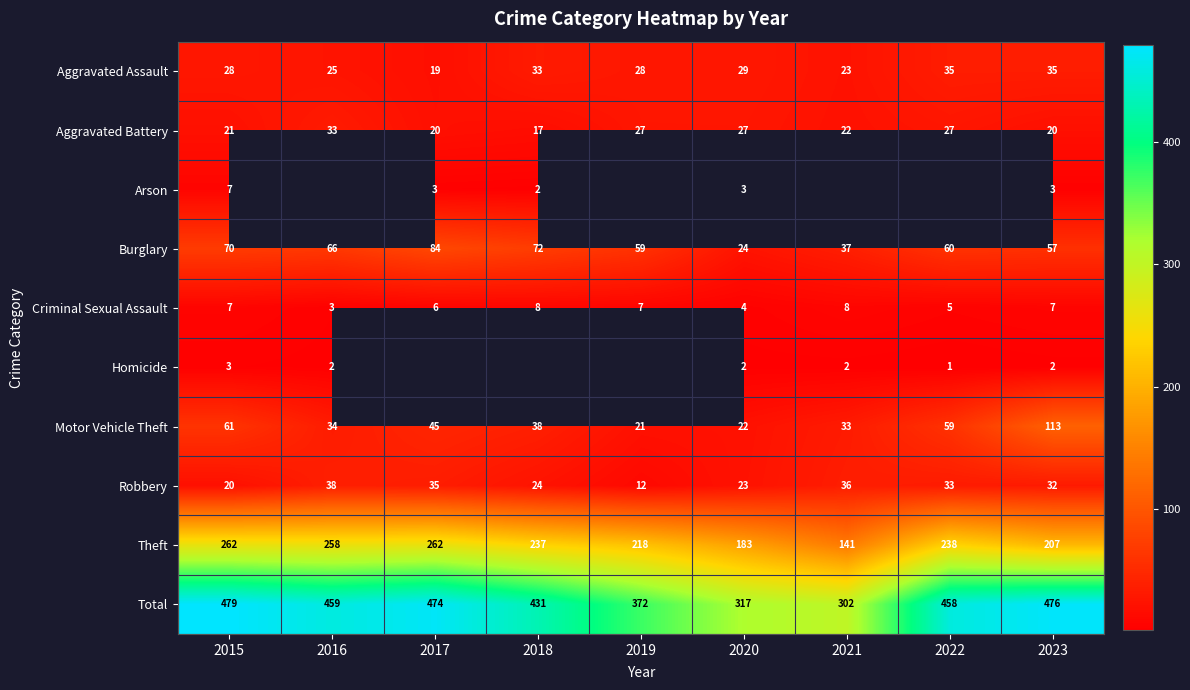

Which has a higher value, 2020 or 2023?

2023